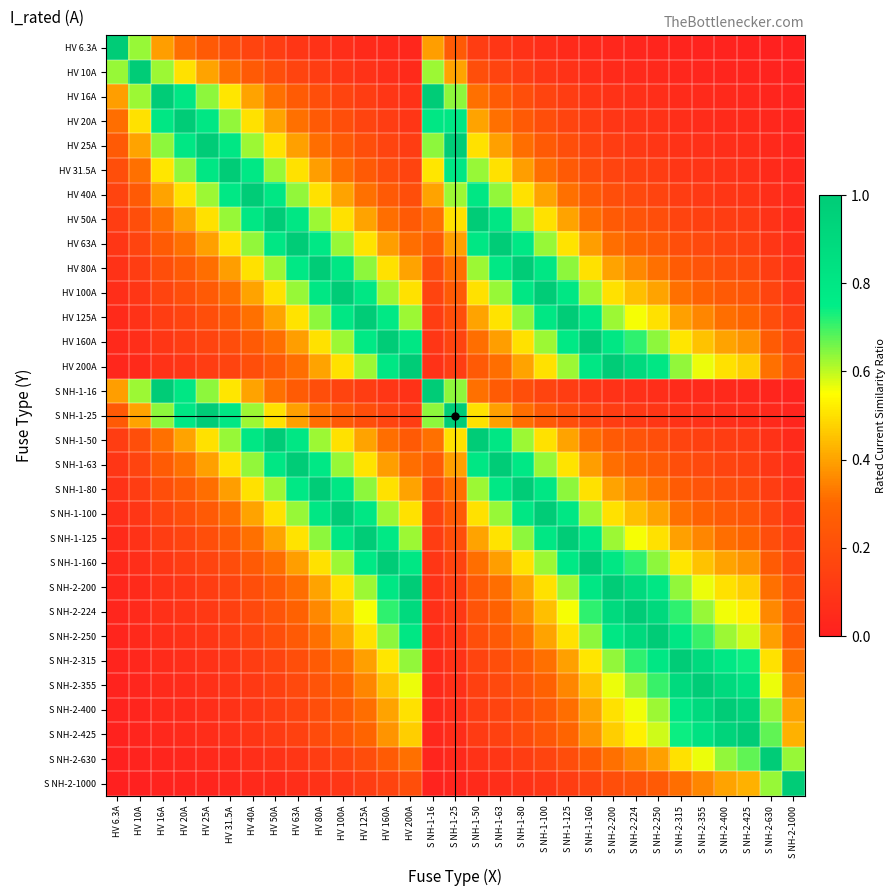

At HV 10A, list the series in order from smallest to largest.

S NH-2-1000, S NH-2-630, S NH-2-425, S NH-2-400, S NH-2-355, S NH-2-315, S NH-2-250, S NH-2-224, HV 200A, S NH-2-200, HV 160A, S NH-1-160, HV 125A, S NH-1-125, HV 100A, S NH-1-100, HV 80A, S NH-1-80, HV 63A, S NH-1-63, HV 50A, S NH-1-50, HV 40A, HV 31.5A, HV 25A, S NH-1-25, HV 20A, HV 16A, S NH-1-16, HV 6.3A, HV 10A